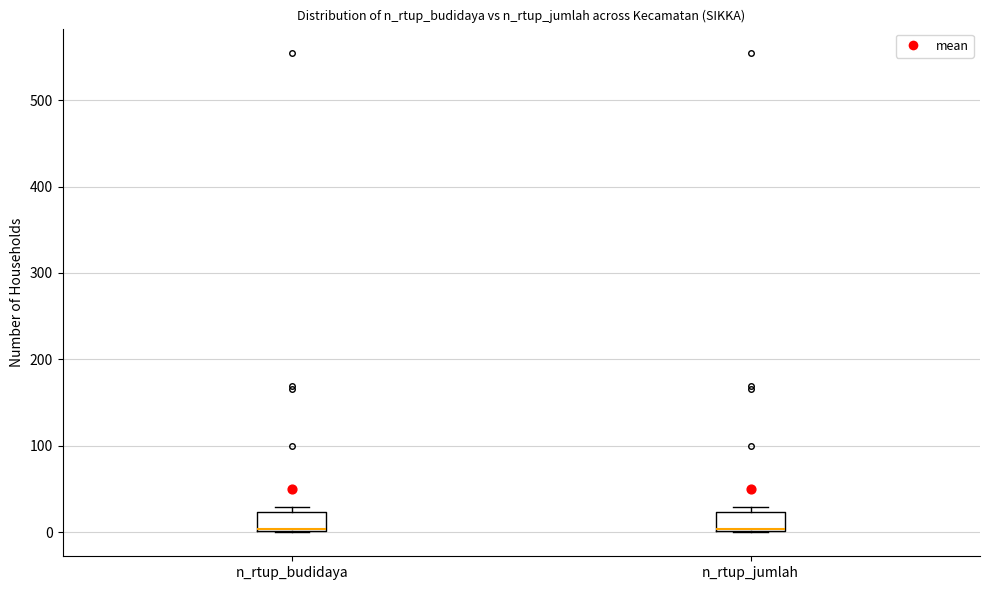

Where is the upper edge of the box for n_rtup_budidaya on the y-axis? The values are not printed on the chart, so give them approximately, as read against the axis.

20